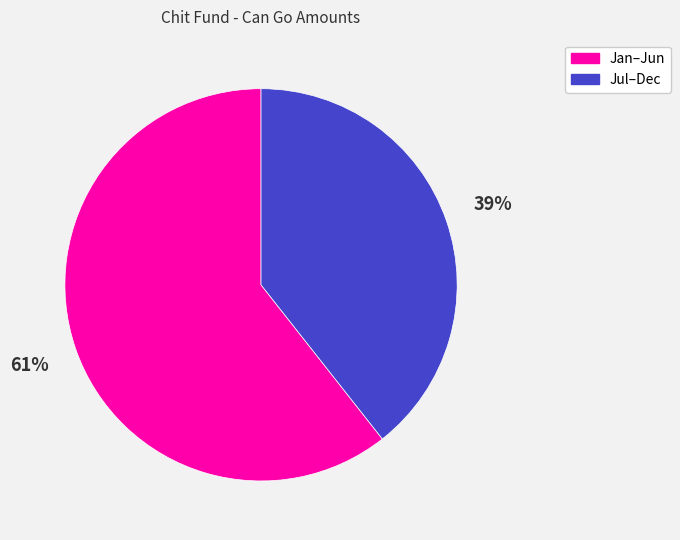

To the nearest percent, what is the average slice percentage?

50%